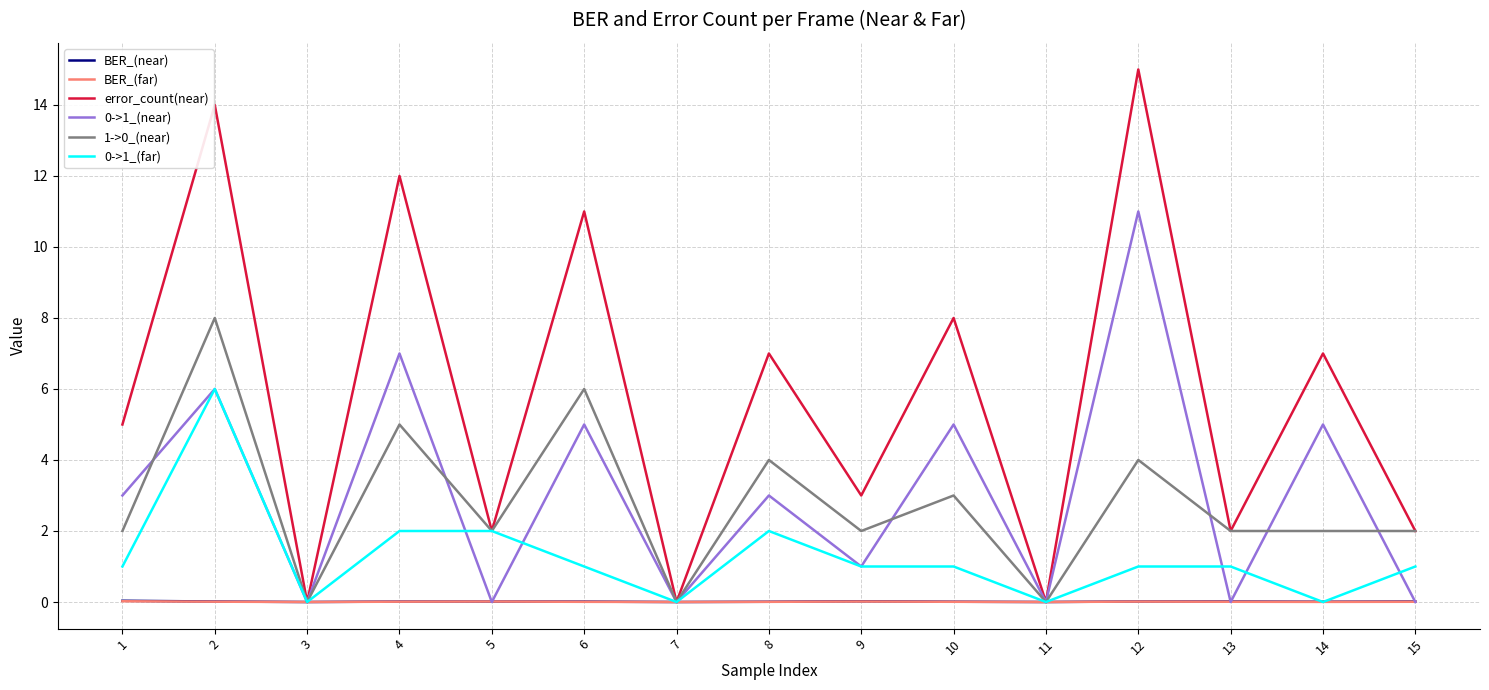

The 1->0_(near) series shows 2.0 at 14. True or false?

True